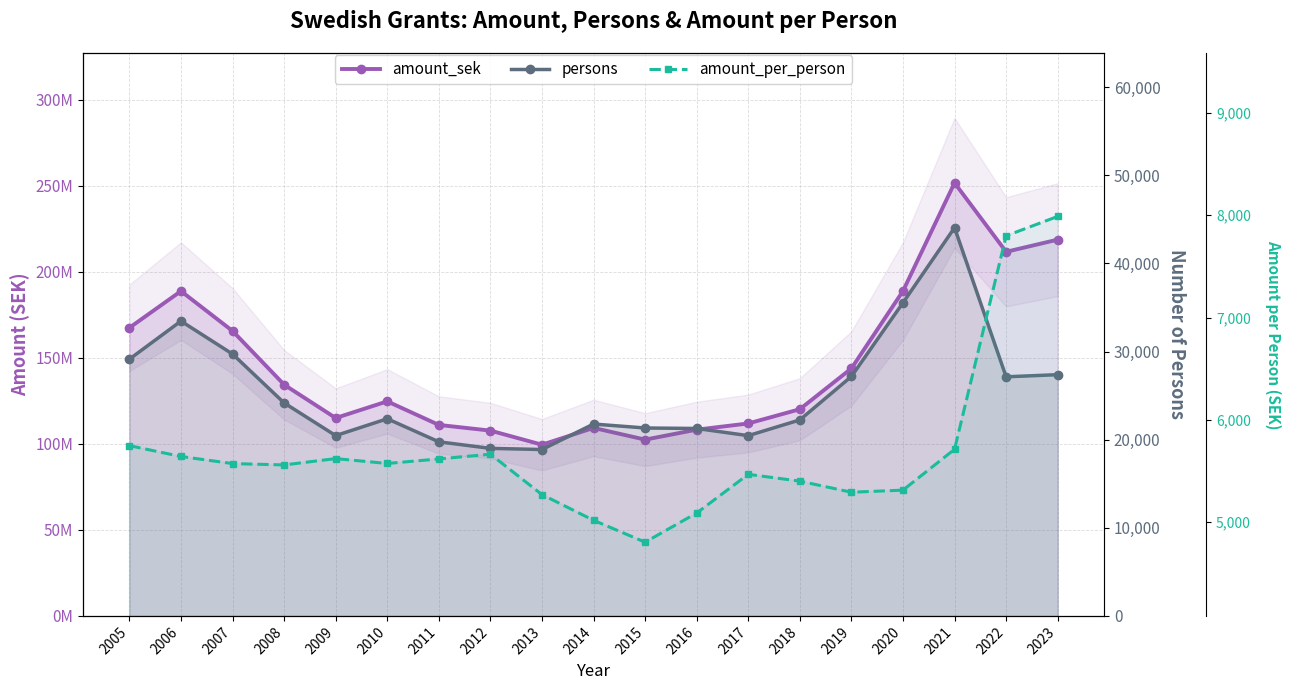

Reading left to right, what are all the values shown in this chart?

amount_sek: 2005=167446336.0	2006=188743147.0	2007=165584682.0	2008=134370380.0	2009=115004783.0	2010=124679271.0	2011=110984768.0	2012=107677878.0	2013=99485742.0	2014=109250983.0	2015=102442819.0	2016=108237103.0	2017=111832614.0	2018=120111556.0	2019=143795049.0	2020=188779054.0	2021=251633144.0	2022=211593073.0	2023=218660192.0
persons: 2005=29133.0	2006=33455.0	2007=29715.0	2008=24171.0	2009=20460.0	2010=22370.0	2011=19756.0	2012=19011.0	2013=18880.0	2014=21772.0	2015=21324.0	2016=21268.0	2017=20455.0	2018=22240.0	2019=27170.0	2020=35533.0	2021=44053.0	2022=27132.0	2023=27373.0
amount_per_person: 2005=5747.6	2006=5641.7	2007=5572.4	2008=5559.2	2009=5621.0	2010=5573.5	2011=5617.8	2012=5664.0	2013=5269.4	2014=5018.0	2015=4804.1	2016=5089.2	2017=5467.2	2018=5400.7	2019=5292.4	2020=5312.8	2021=5712.1	2022=7798.6	2023=7988.2